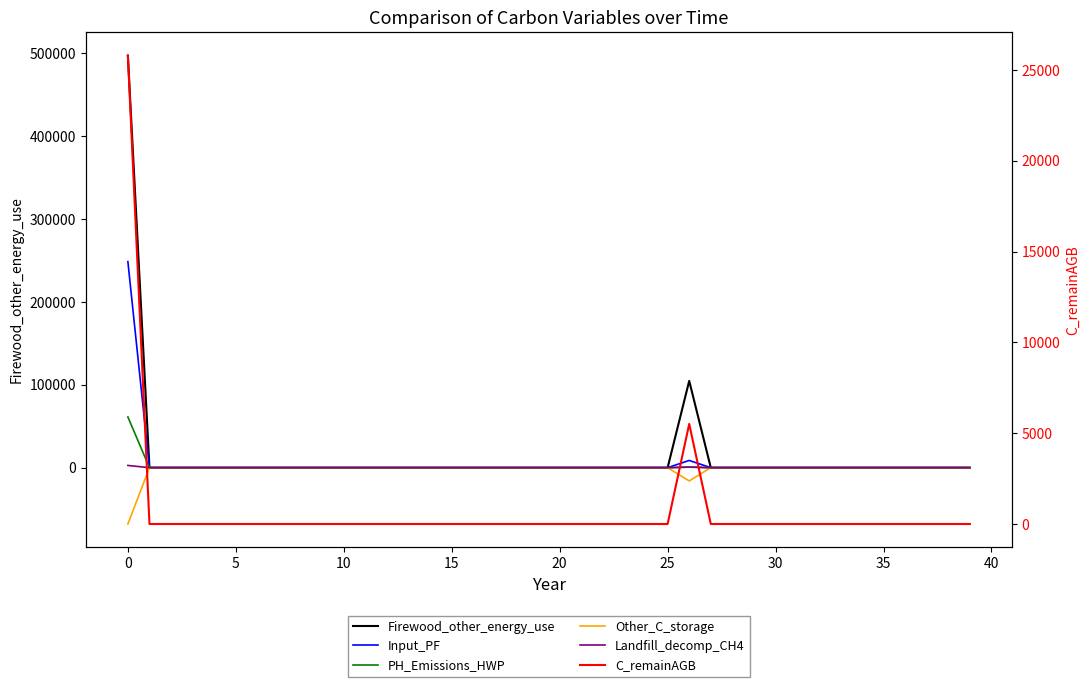

What is the greatest value displayed?

497125.3